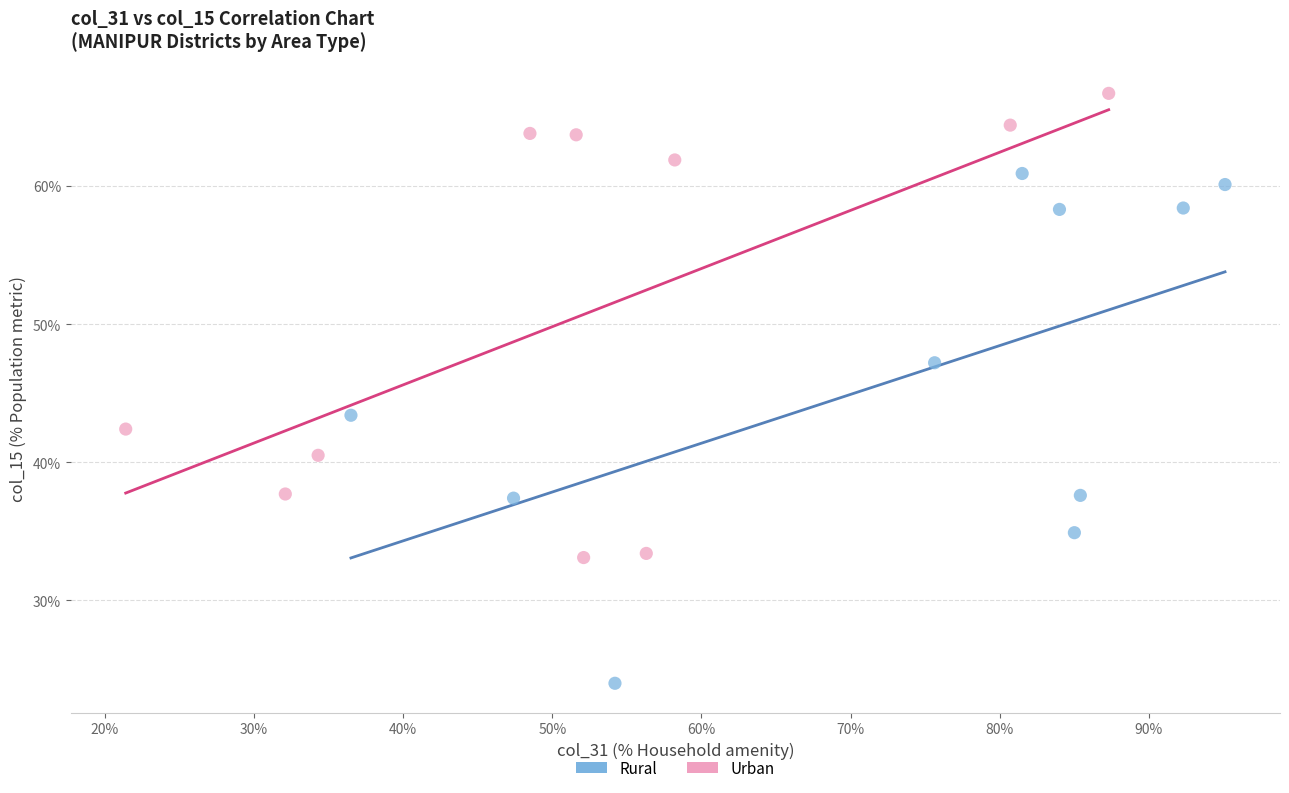

What are all the series names shown in the legend?

Rural, Urban